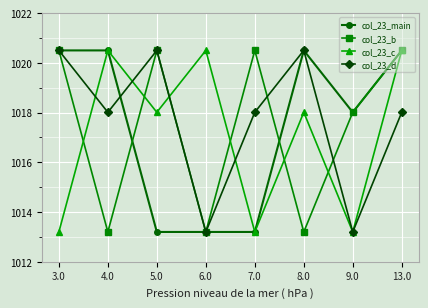

What is the difference between the highest and lowest values at 3.0?

7.3